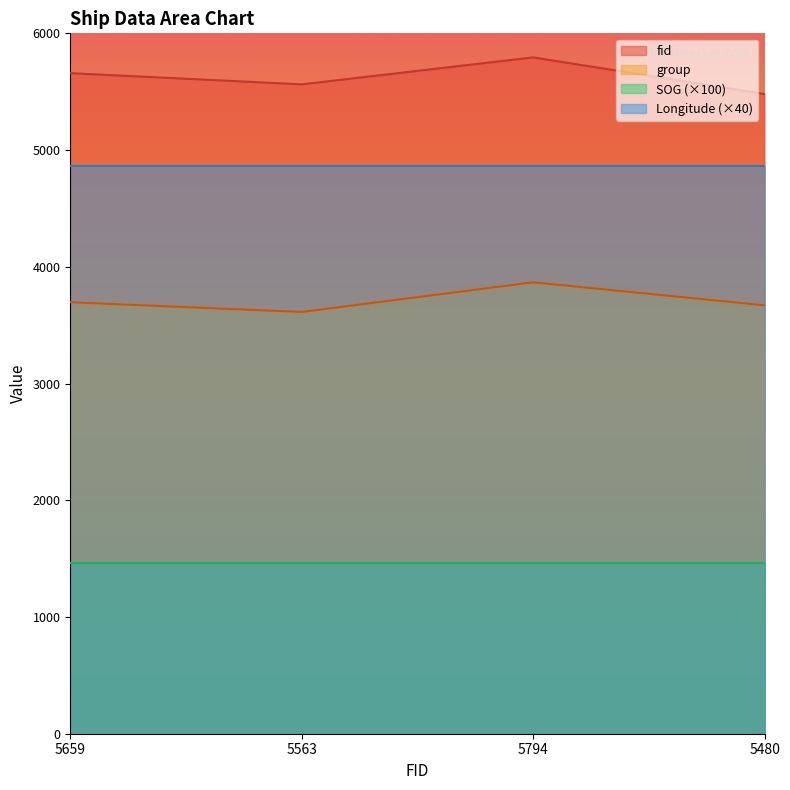

Is the value of Longitude (×40) at 5563 greater than the value of fid at 5794?

No